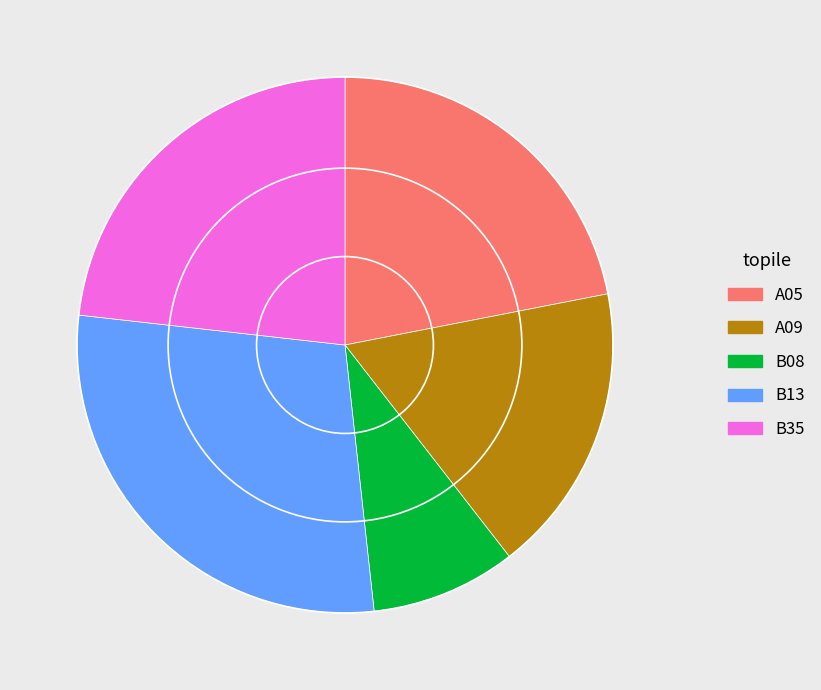

Which slice is the smallest?

B08